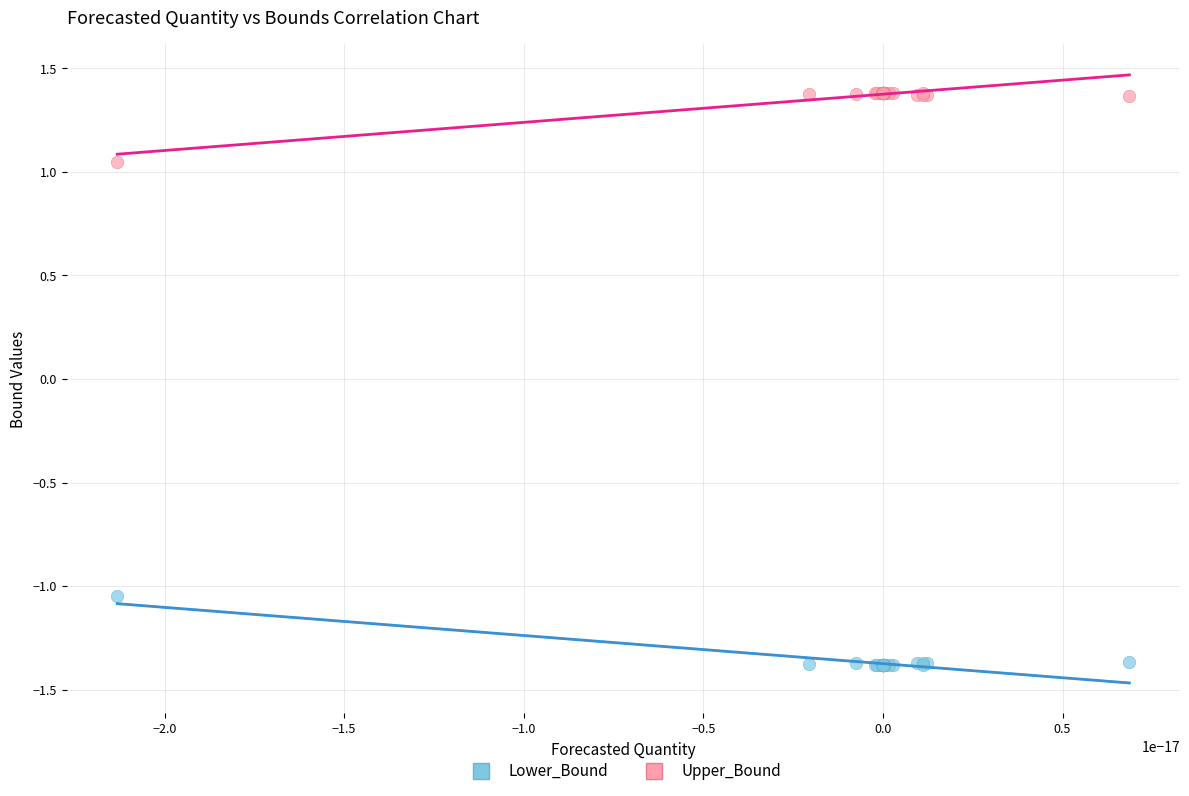

Which series reaches the minimum Y coordinate?

Lower_Bound